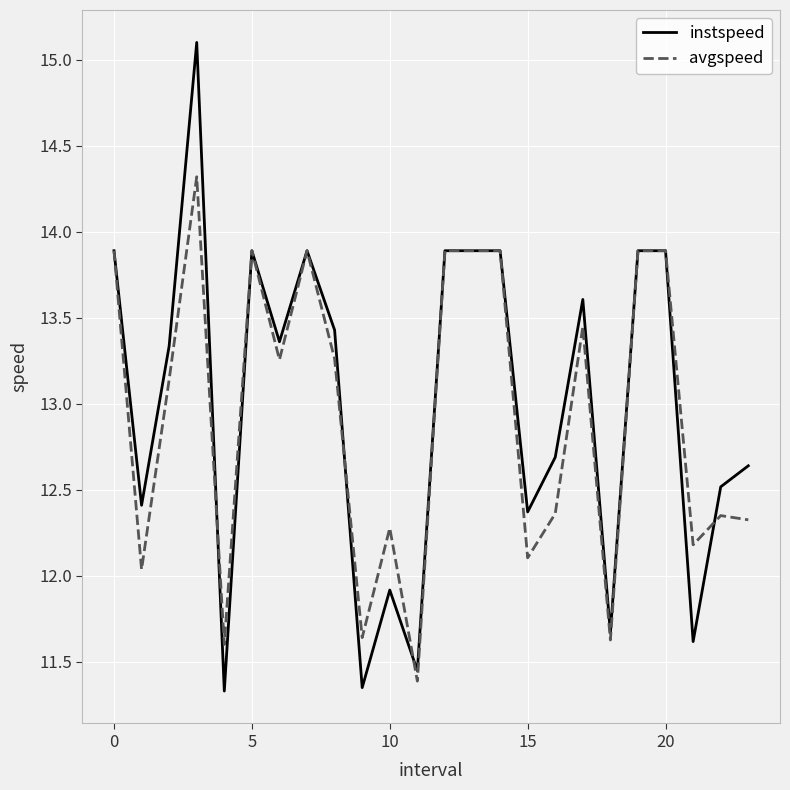

What is the highest value of the avgspeed series?

14.3